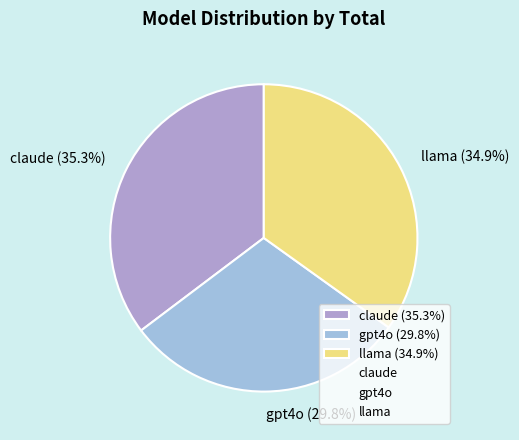

To the nearest percent, what is the combined percentage of llama and claude?

70%